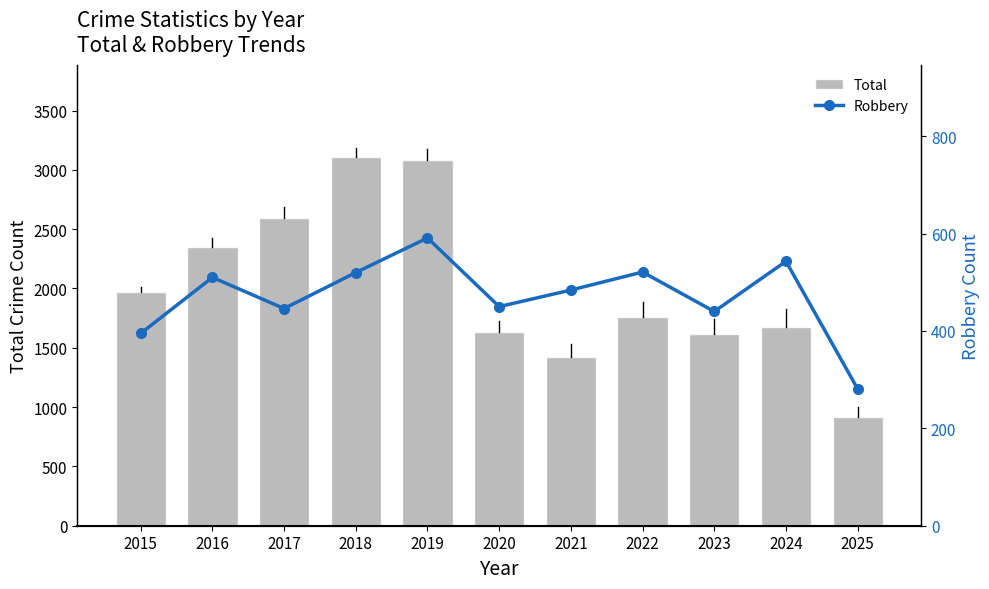

Does the chart contain any negative values?

No